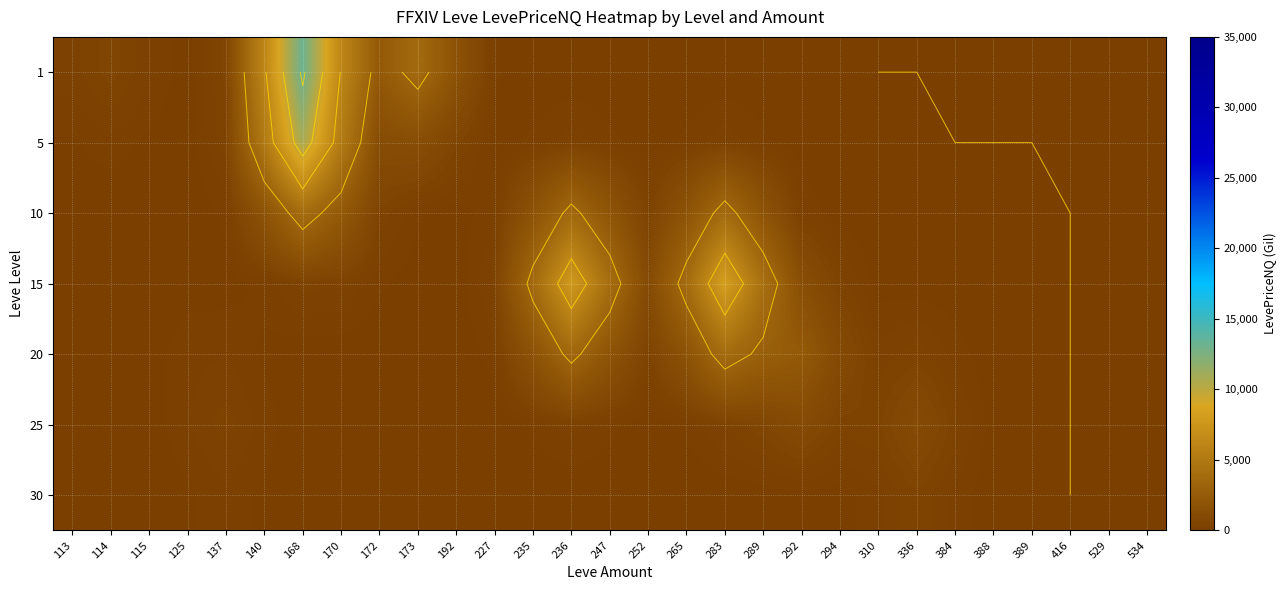

Count the number of categories in the chart.

29